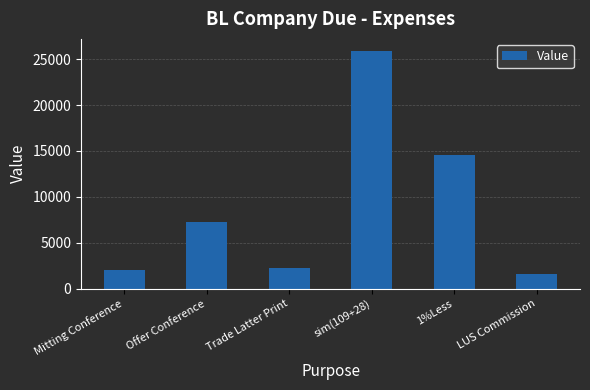

What is the label of the 1st bar from the right?

LUS Commission